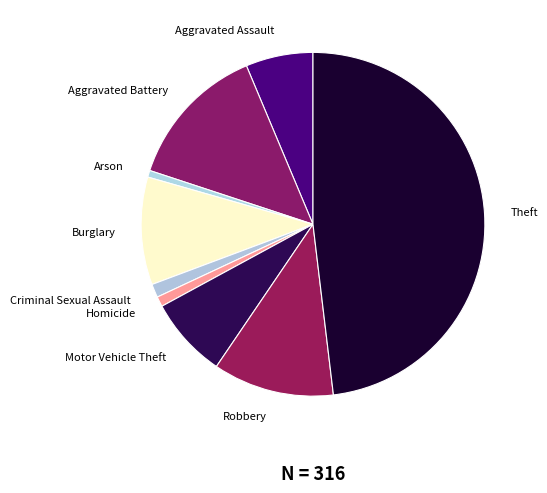

Is there any slice that represents more than half of the pie?

No